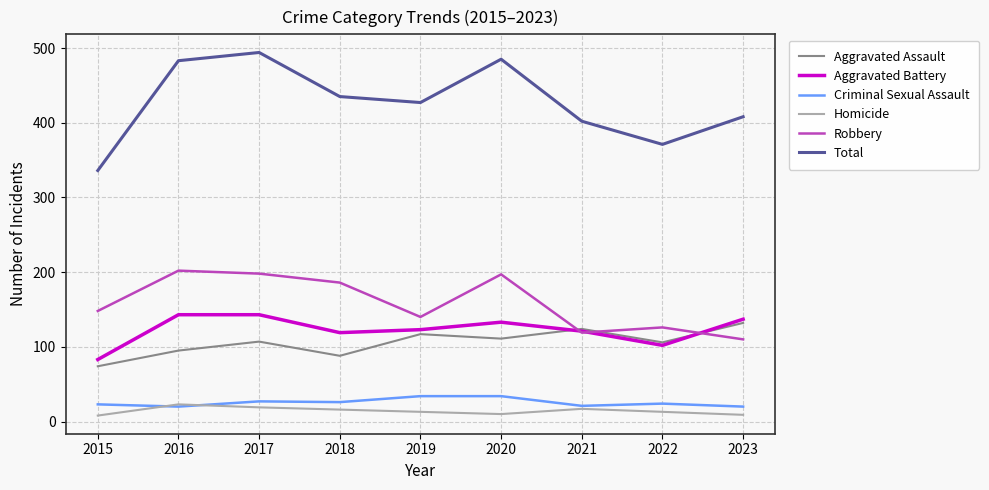

Does the chart have visible grid lines?

Yes